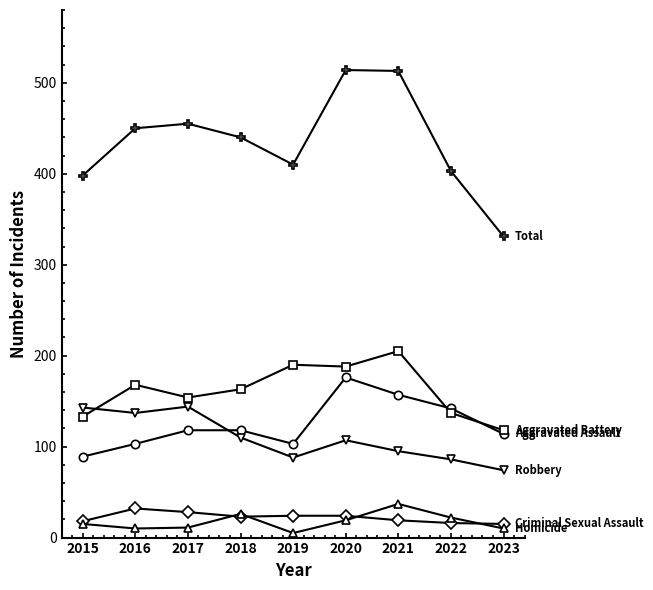

At which category does the chart reach its minimum across all series?

2019